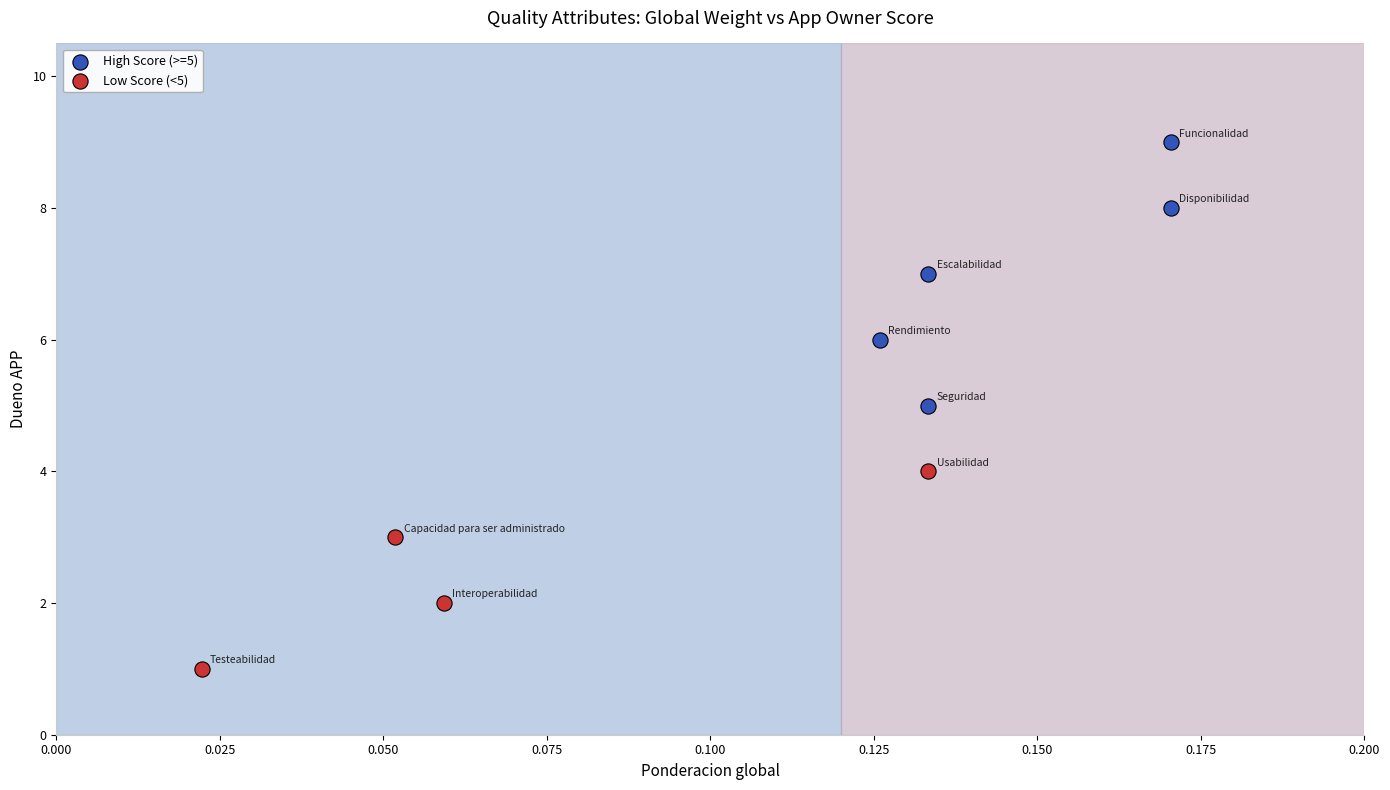

Which series contains the lowest Y value?

Low Score (<5)